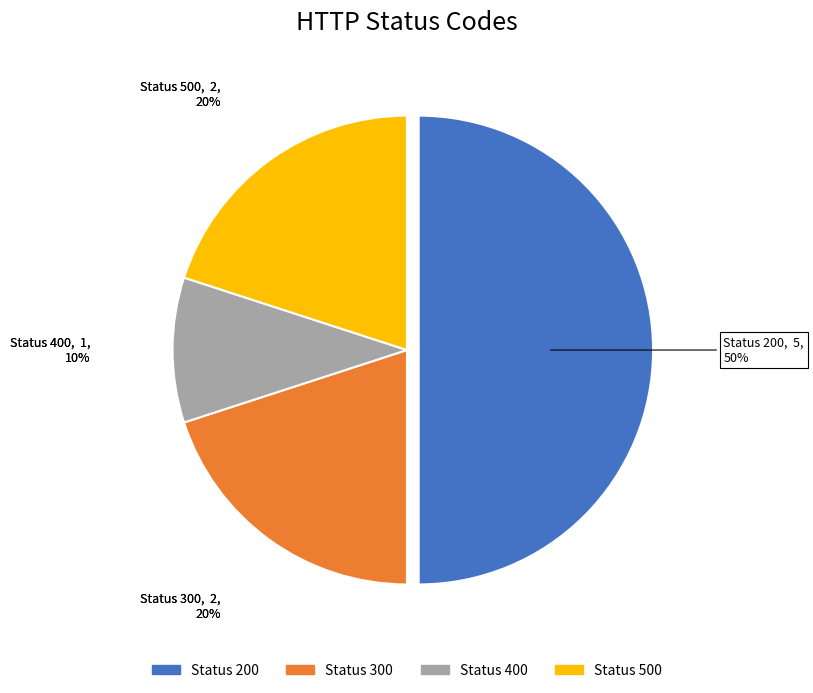

To the nearest percent, what is the average slice percentage?

25%